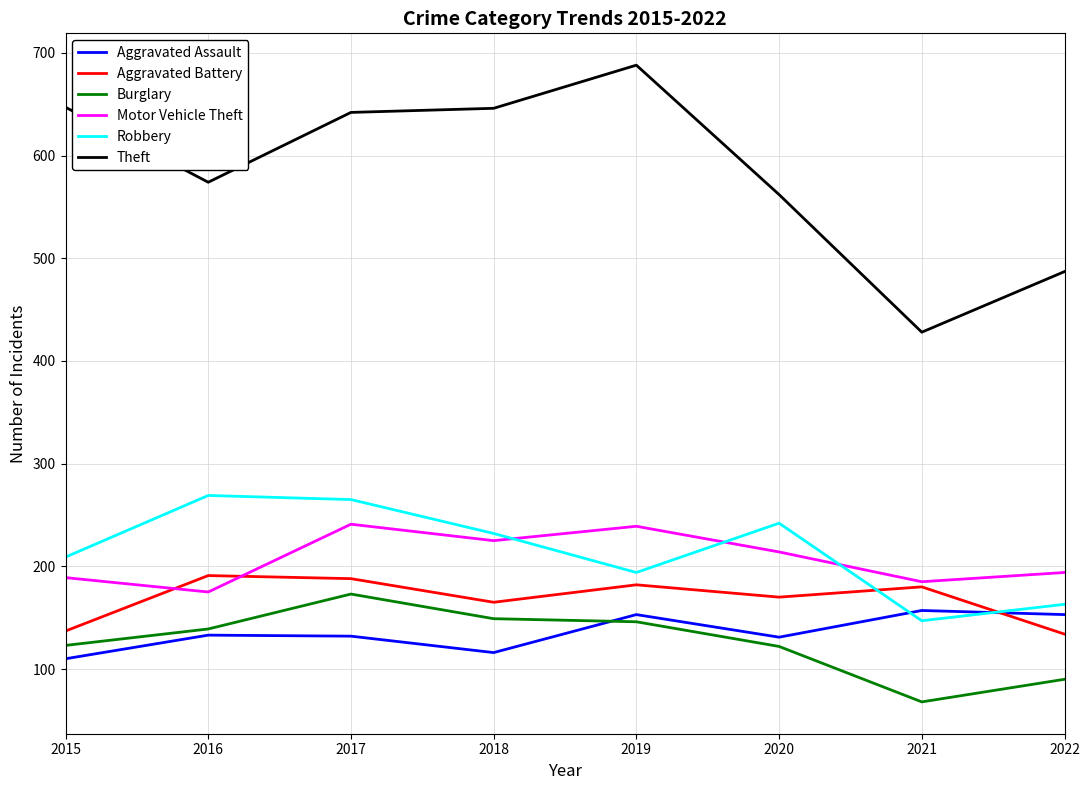

What are all the series names shown in the legend?

Aggravated Assault, Aggravated Battery, Burglary, Motor Vehicle Theft, Robbery, Theft